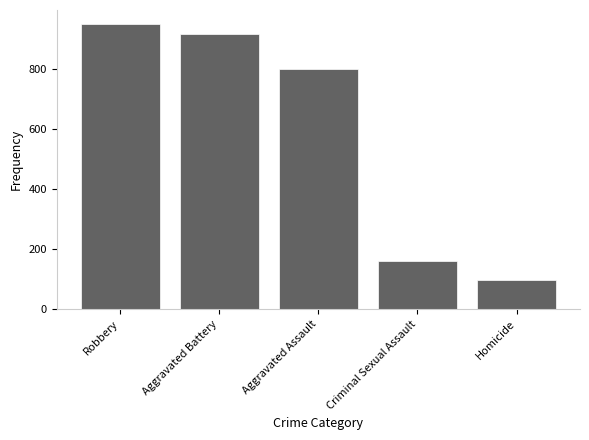

Does the chart contain stacked bars?

No